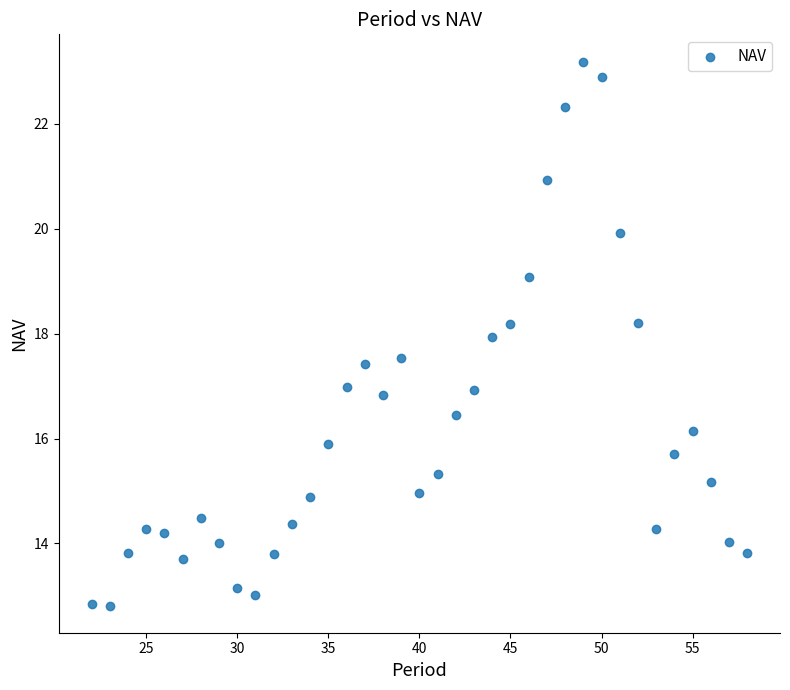

What is the range of Y values (max minus min)?

10.4